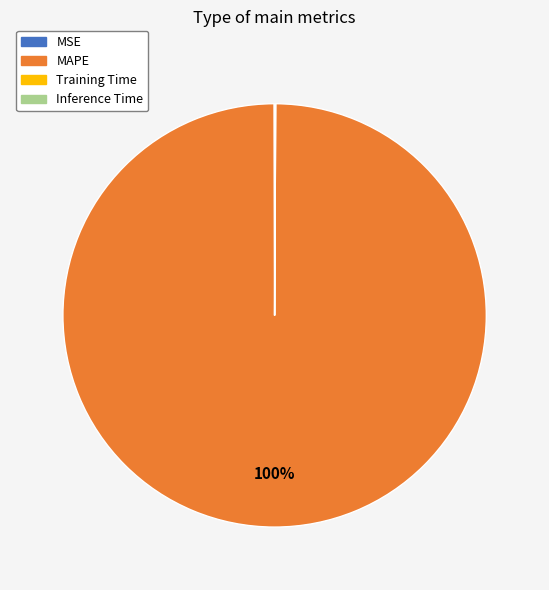

Which category has the biggest portion of the pie?

MAPE